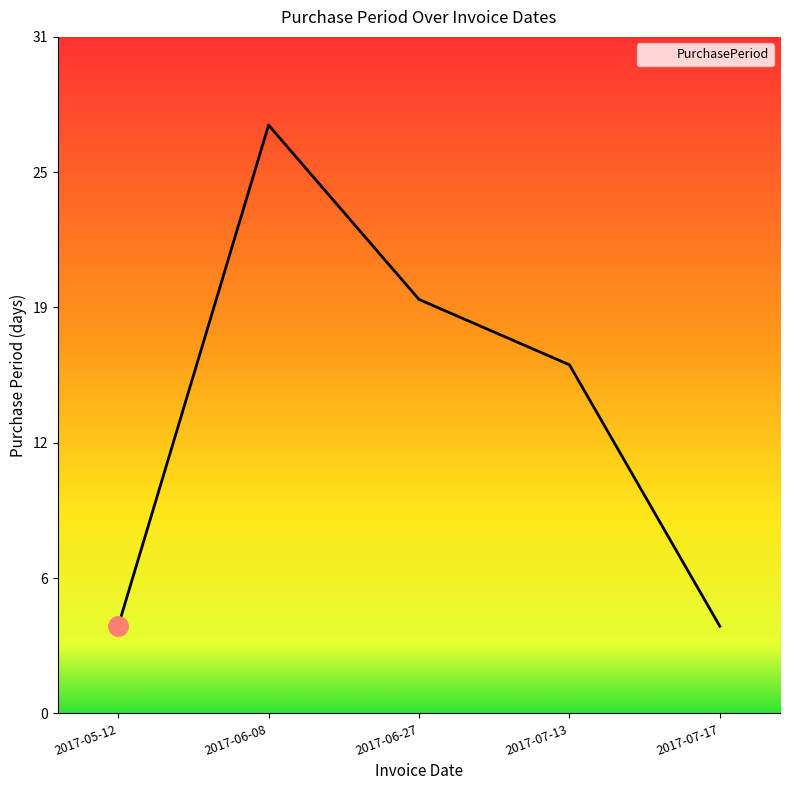

Reading left to right, list all the values displayed in this chart.

2017-05-12=4	2017-06-08=27	2017-06-27=19	2017-07-13=16	2017-07-17=4